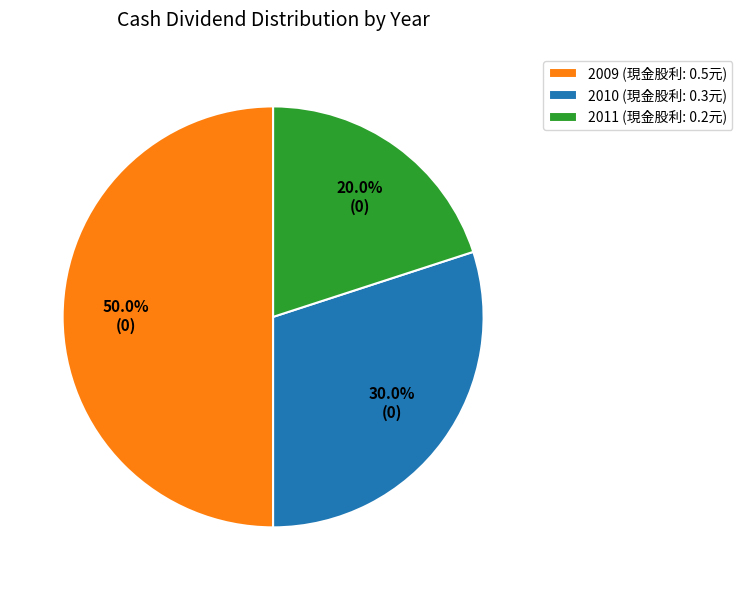

How many slices are in this pie chart?

3